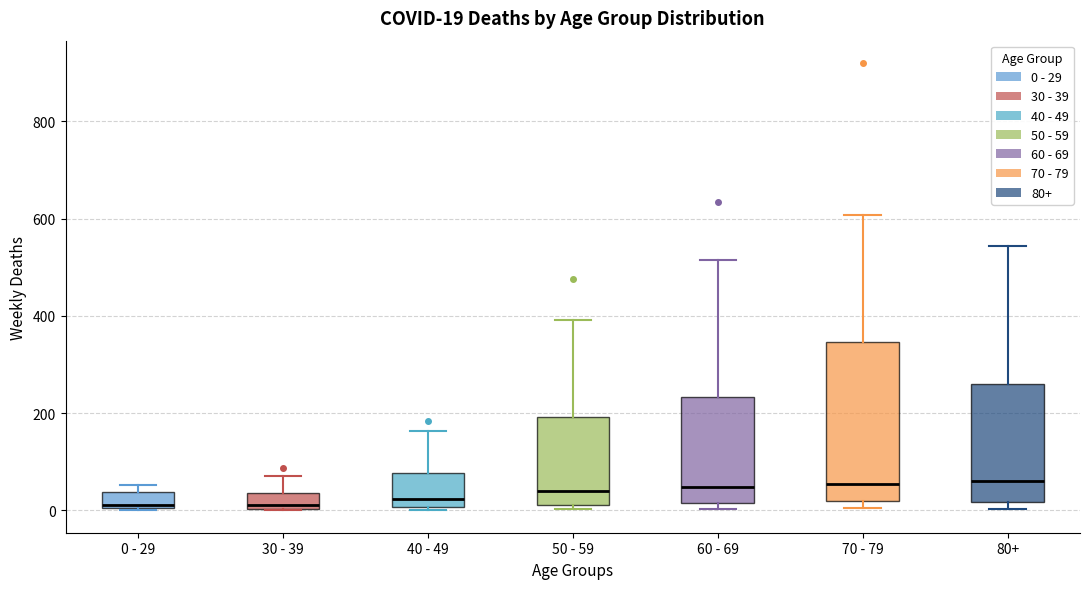

Comparing the boxes themselves (not the whiskers), which one is the tallest?

70 - 79